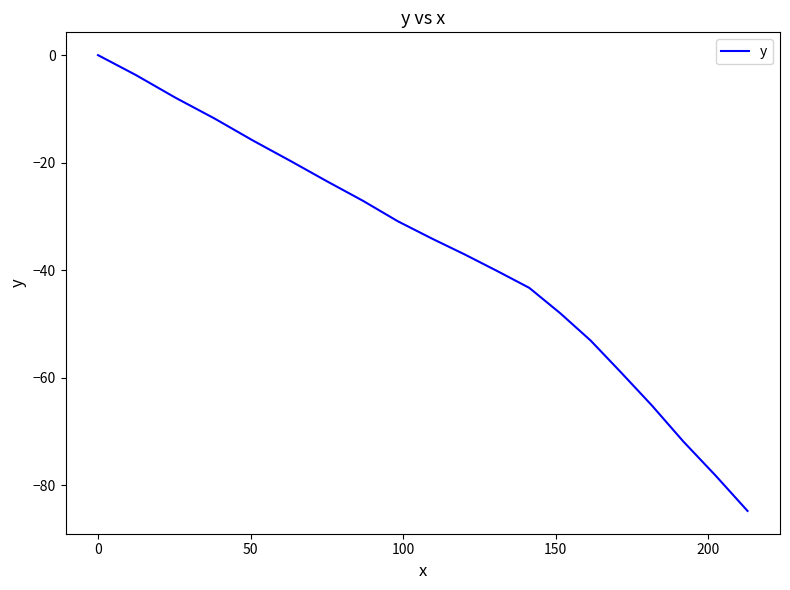

What is the difference between the maximum and minimum values?

84.8